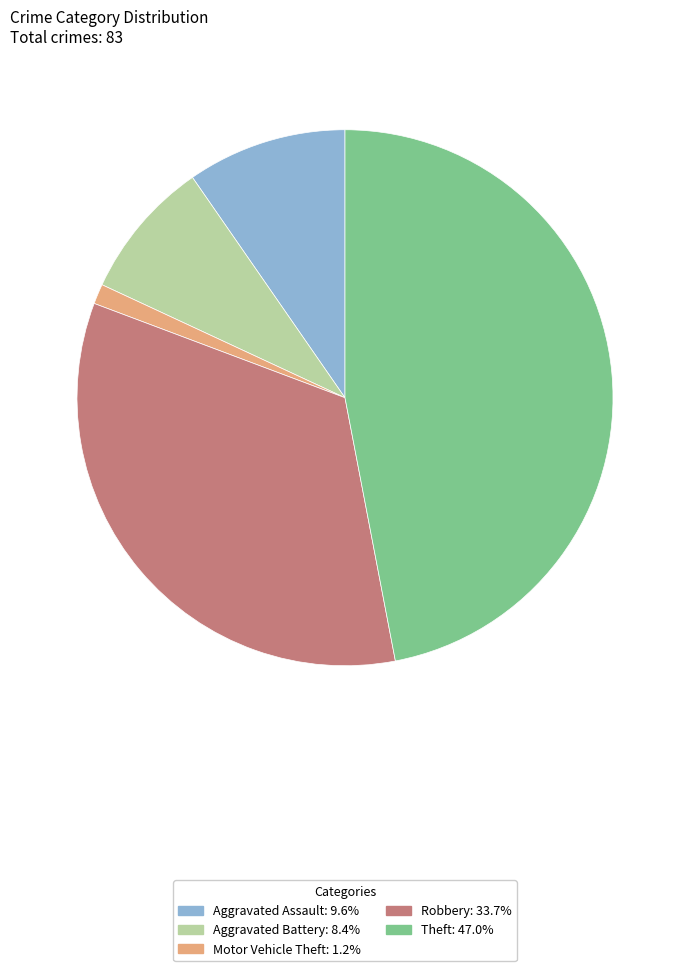

Is there a majority slice in this chart?

No